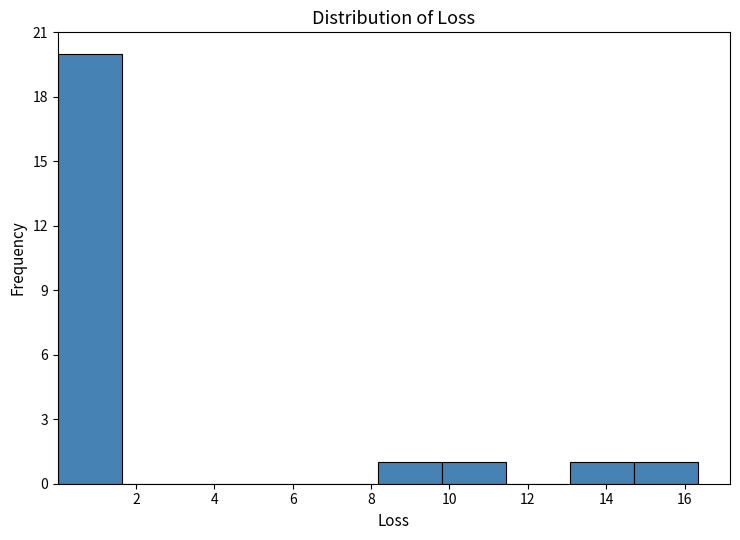

Reading left to right, list every bar in this chart as the range it spans on the x-axis followed by its height. Neither the bar edges nor the heights are printed on the chart, so give them approximately, as read against the axes.

0.0 to 1.6: 20
1.6 to 3.2: 0
3.2 to 5.0: 0
5.0 to 6.6: 0
6.6 to 8.2: 0
8.2 to 9.8: 1
9.8 to 11.4: 1
11.4 to 13.0: 0
13.0 to 14.8: 1
14.8 to 16.4: 1